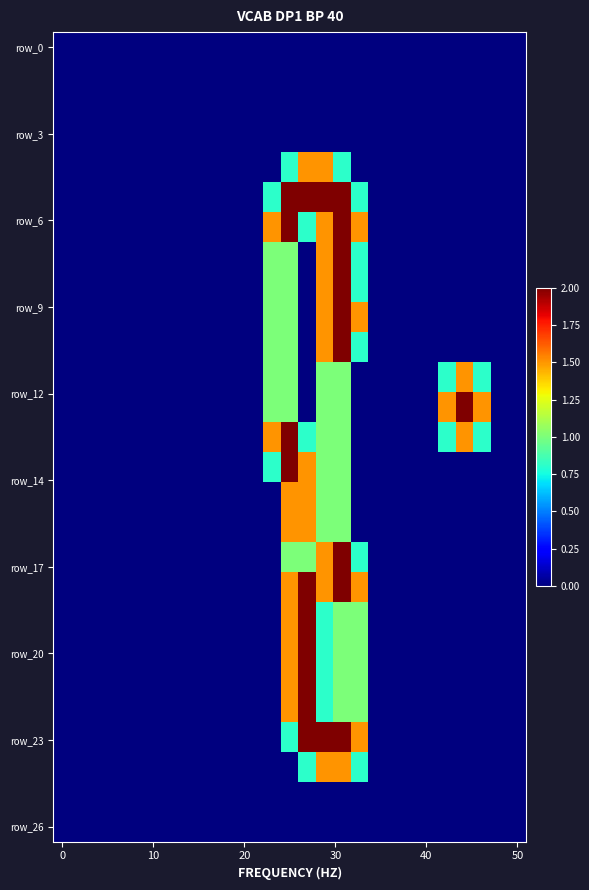

At which category is the sum across all series the highest?

16